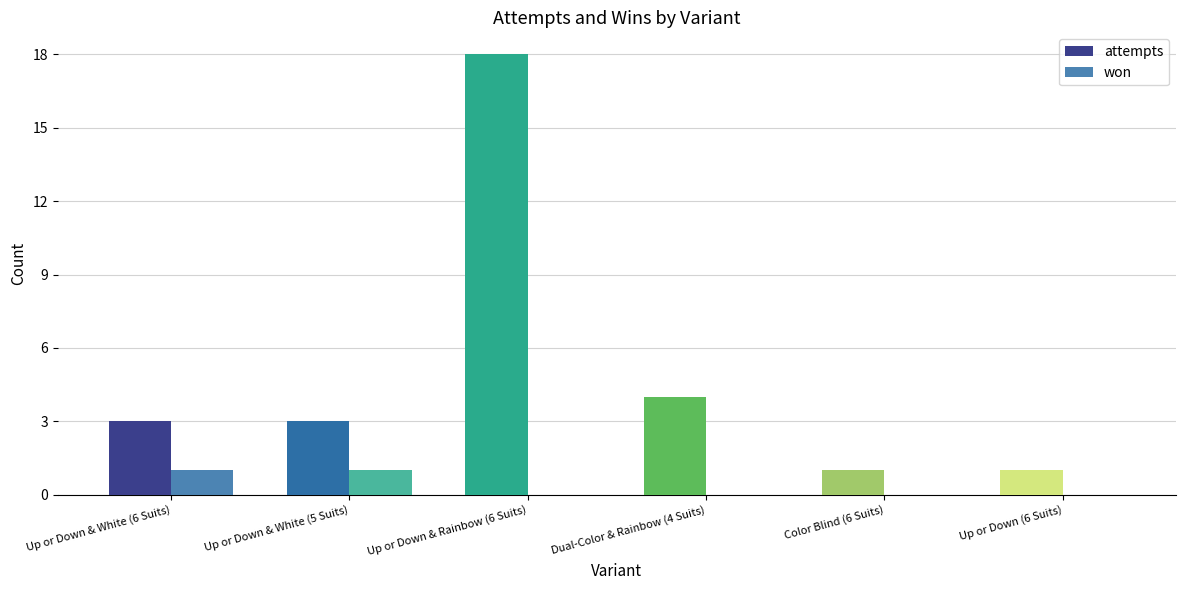

How many distinct data groups are displayed?

2